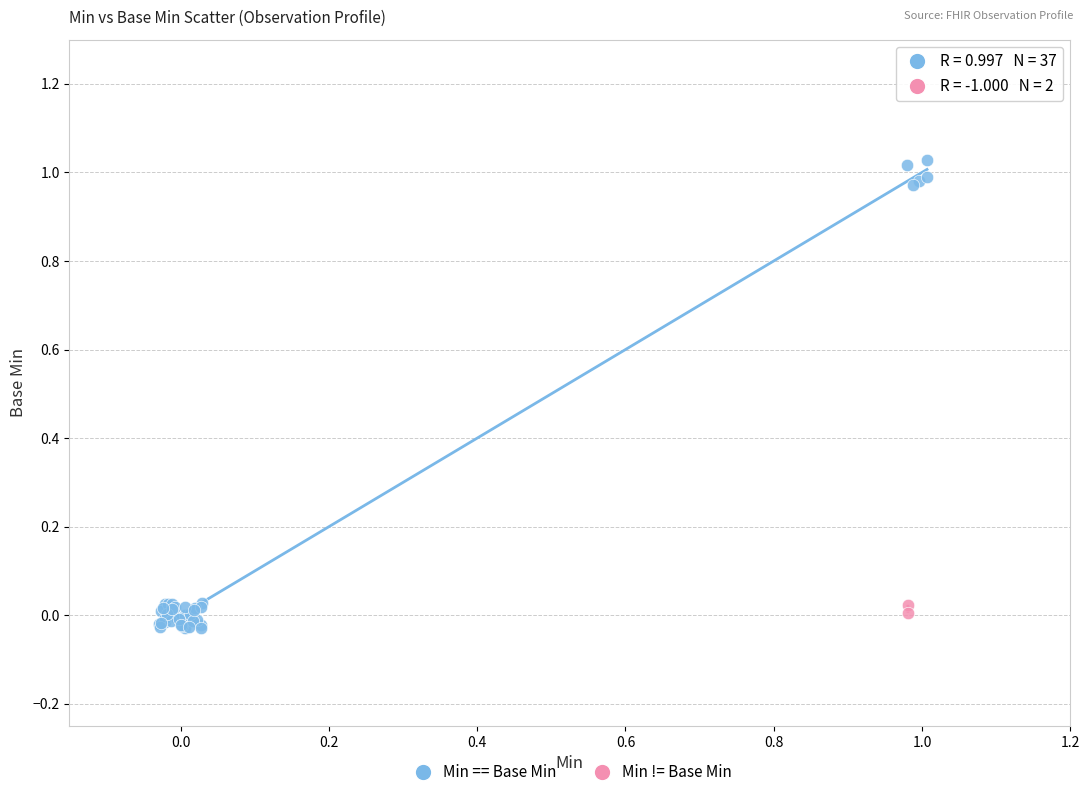

What are all the series names shown in the legend?

Min == Base Min, Min != Base Min